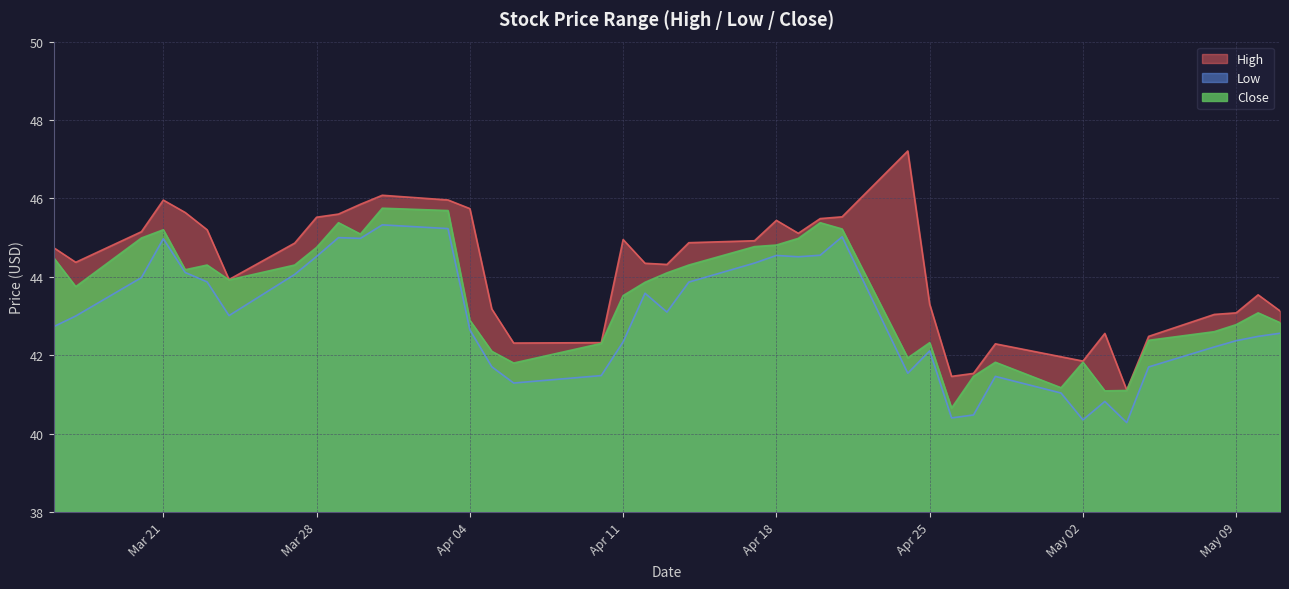

How many values in the Low series are below 43?

20